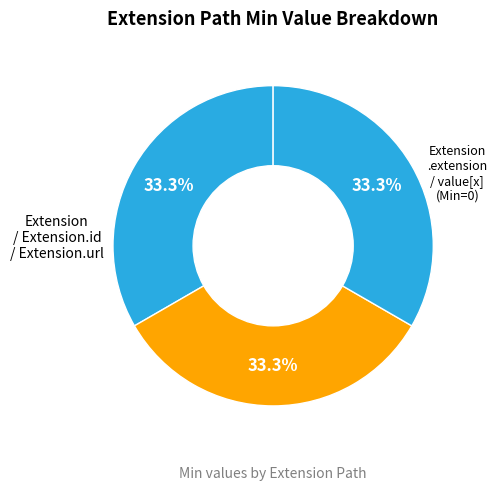

How many slices are in this pie chart?

3